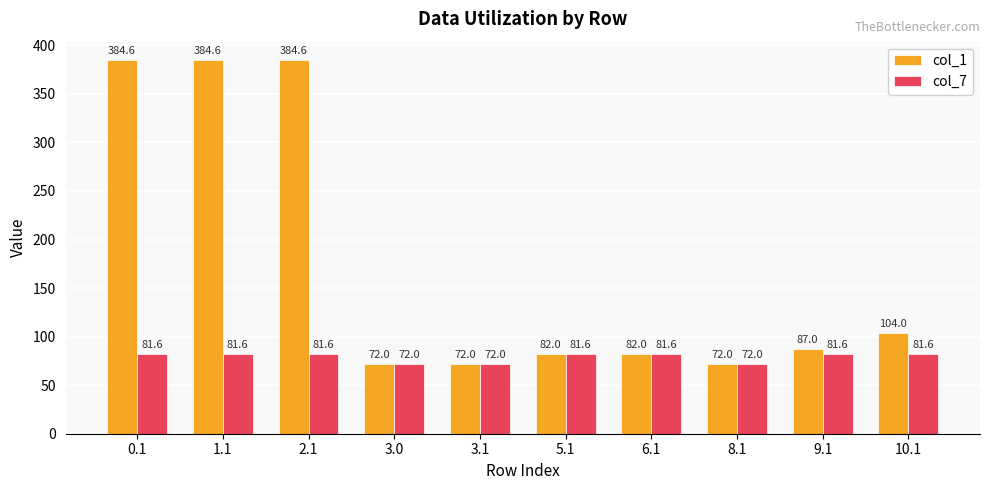

How many categories are shown in the chart?

10